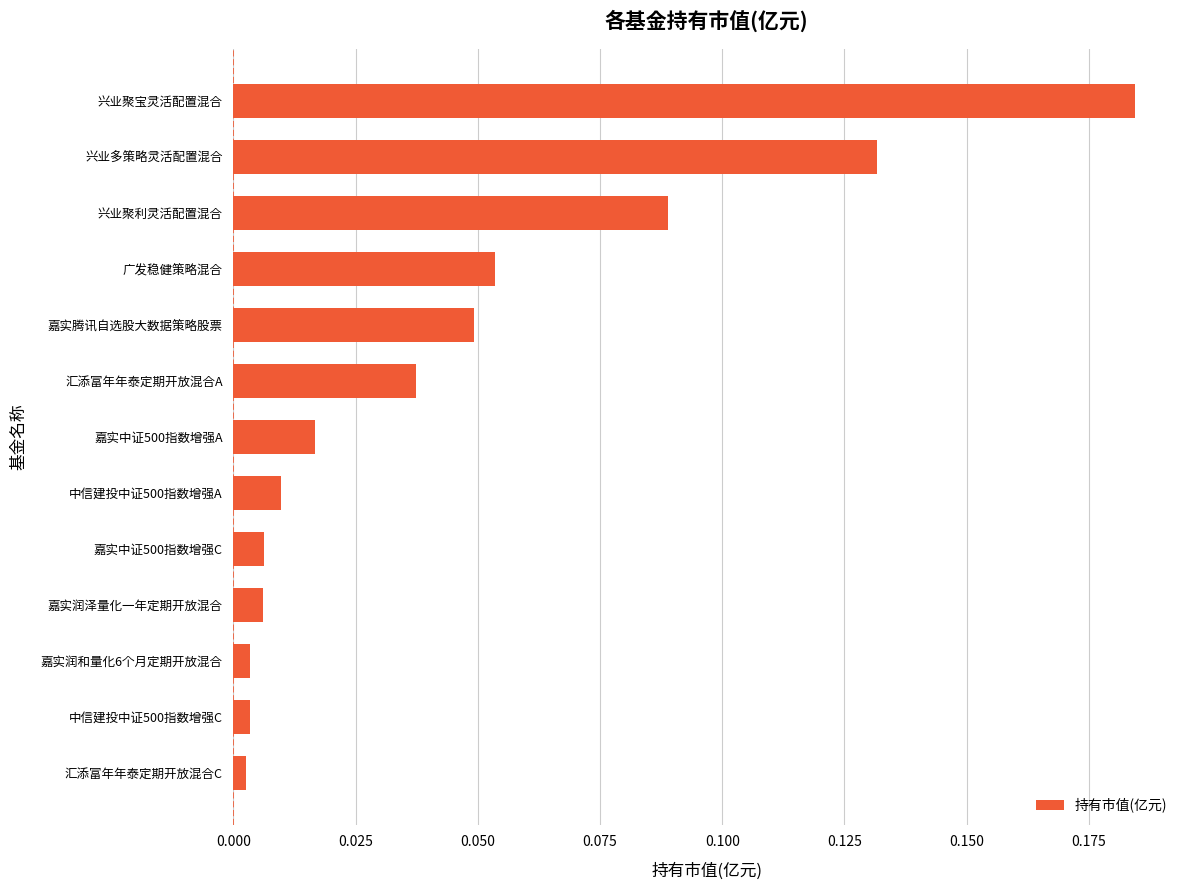

At which category does the chart reach its peak across all series?

兴业聚宝灵活配置混合